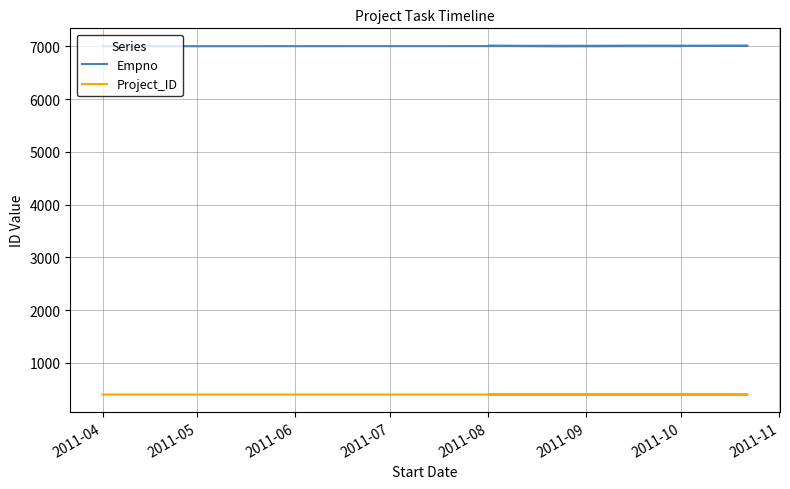

True or false: Project_ID has more than 1 interior local peaks.

False